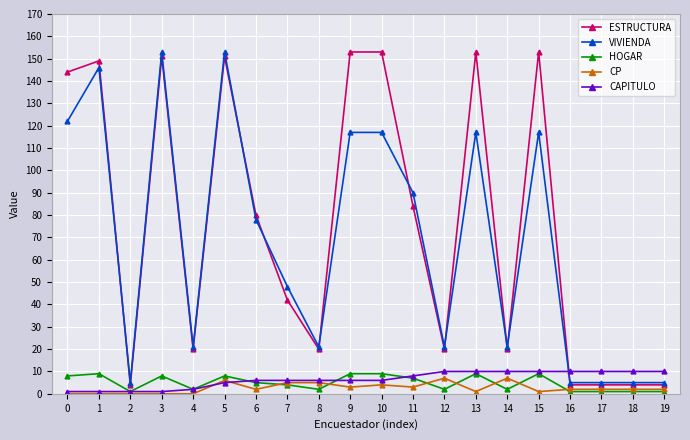

What is the value of the ESTRUCTURA point at the 7th from the left?

80